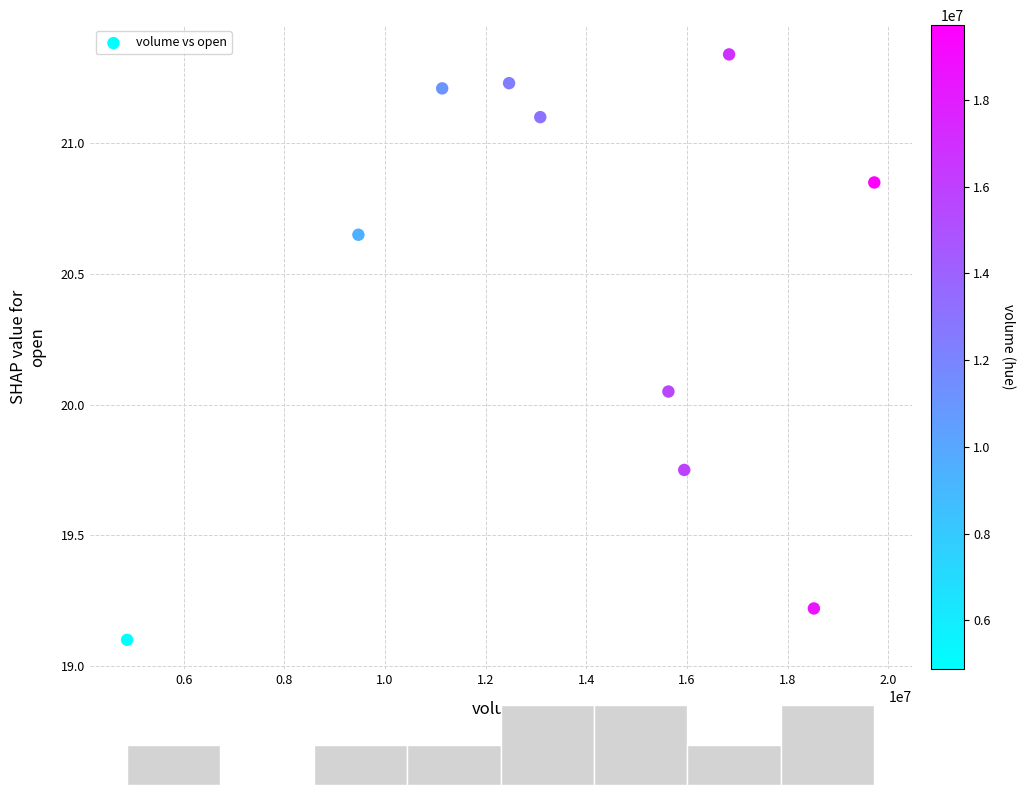

What is the range of Y values (max minus min)?

2.2